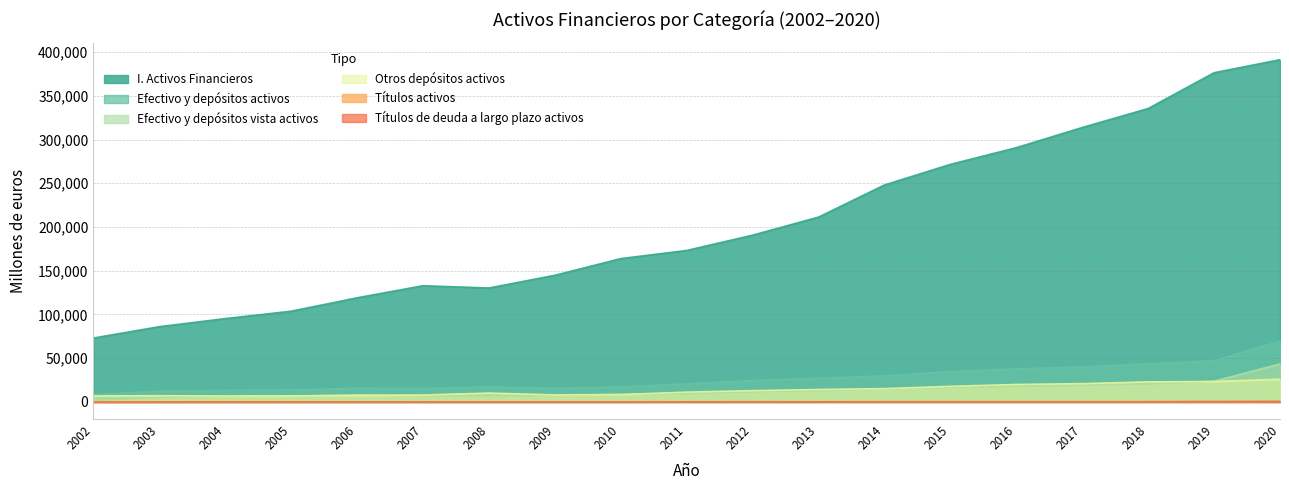

Where is the first local minimum for Títulos activos?

2009